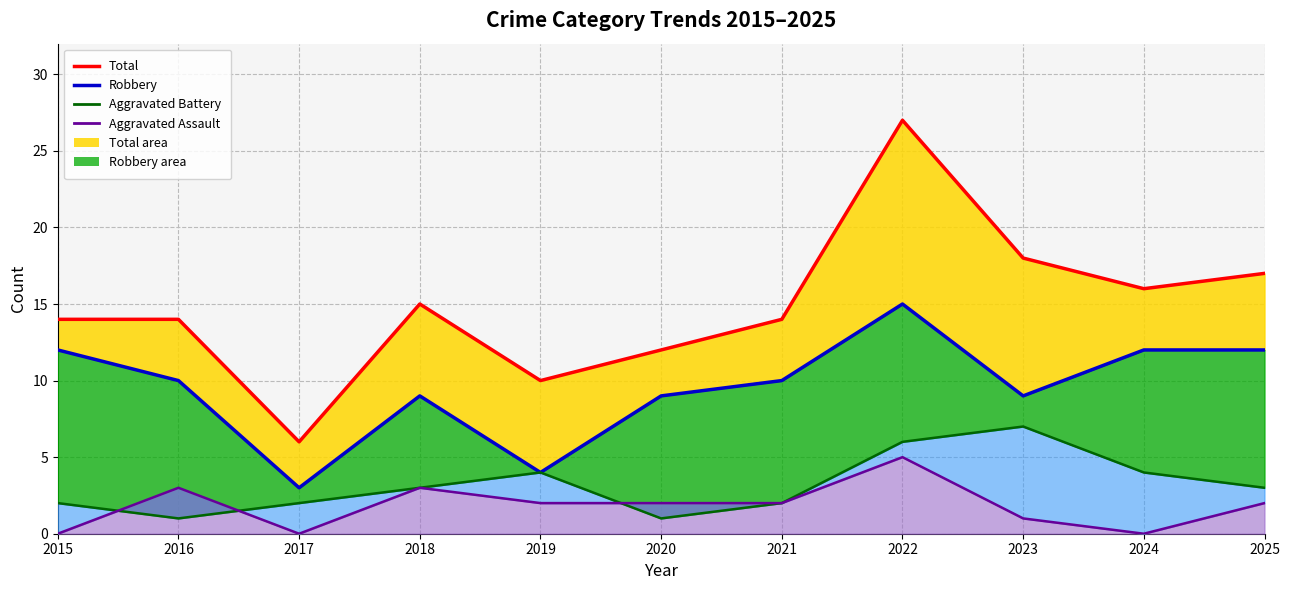

The value of Aggravated Assault at 2020 is 2. True or false?

True